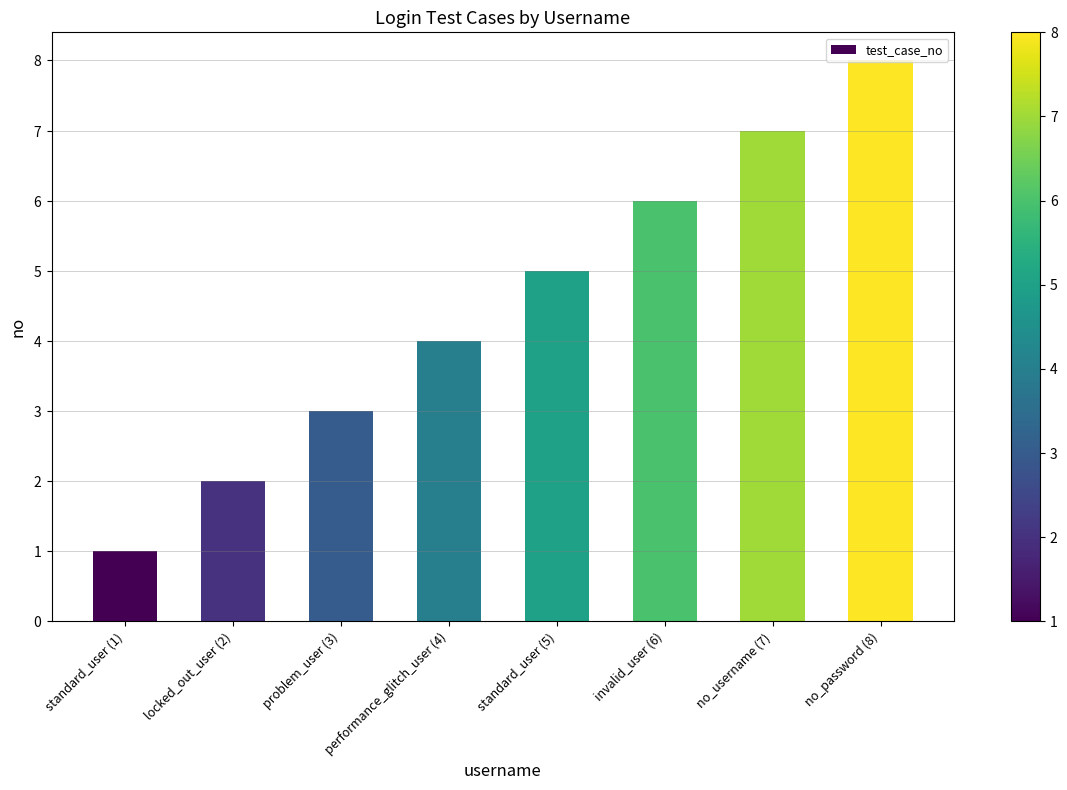

Are the bars horizontal?

No